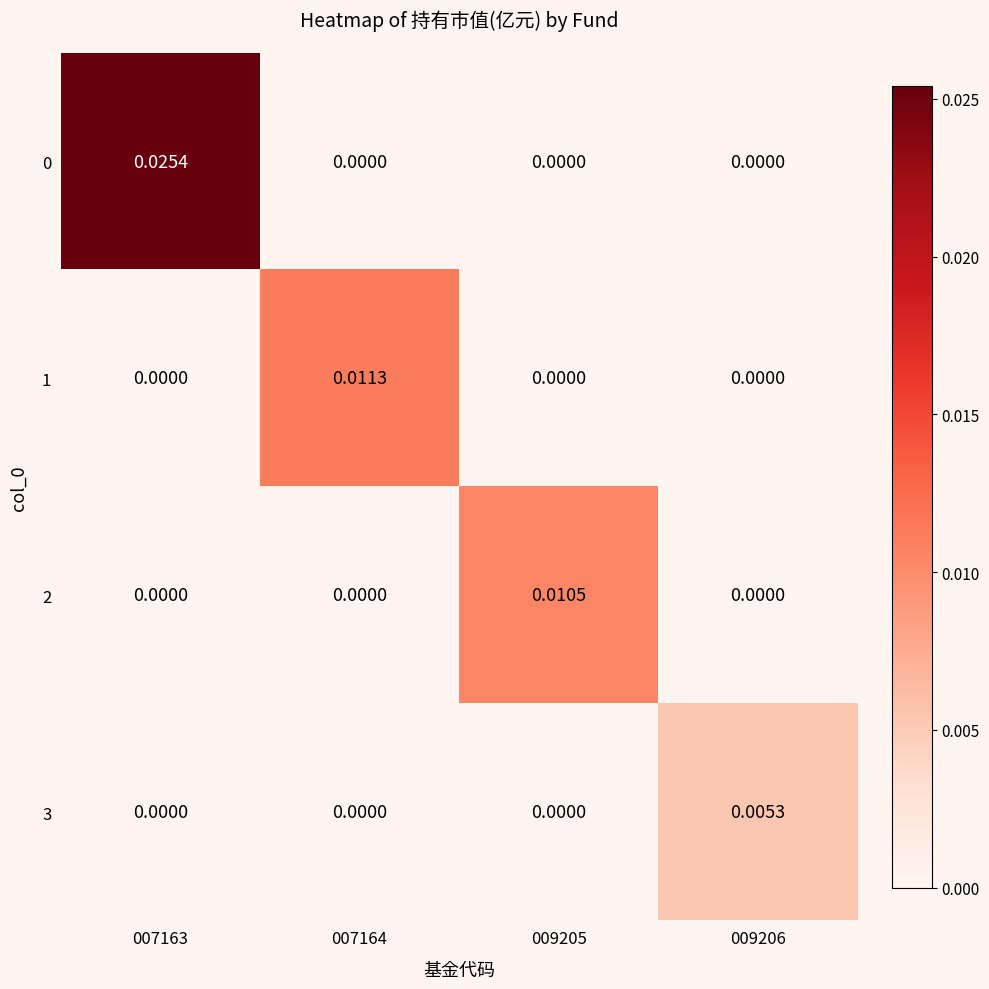

Which category has the lowest value across all series?

007164